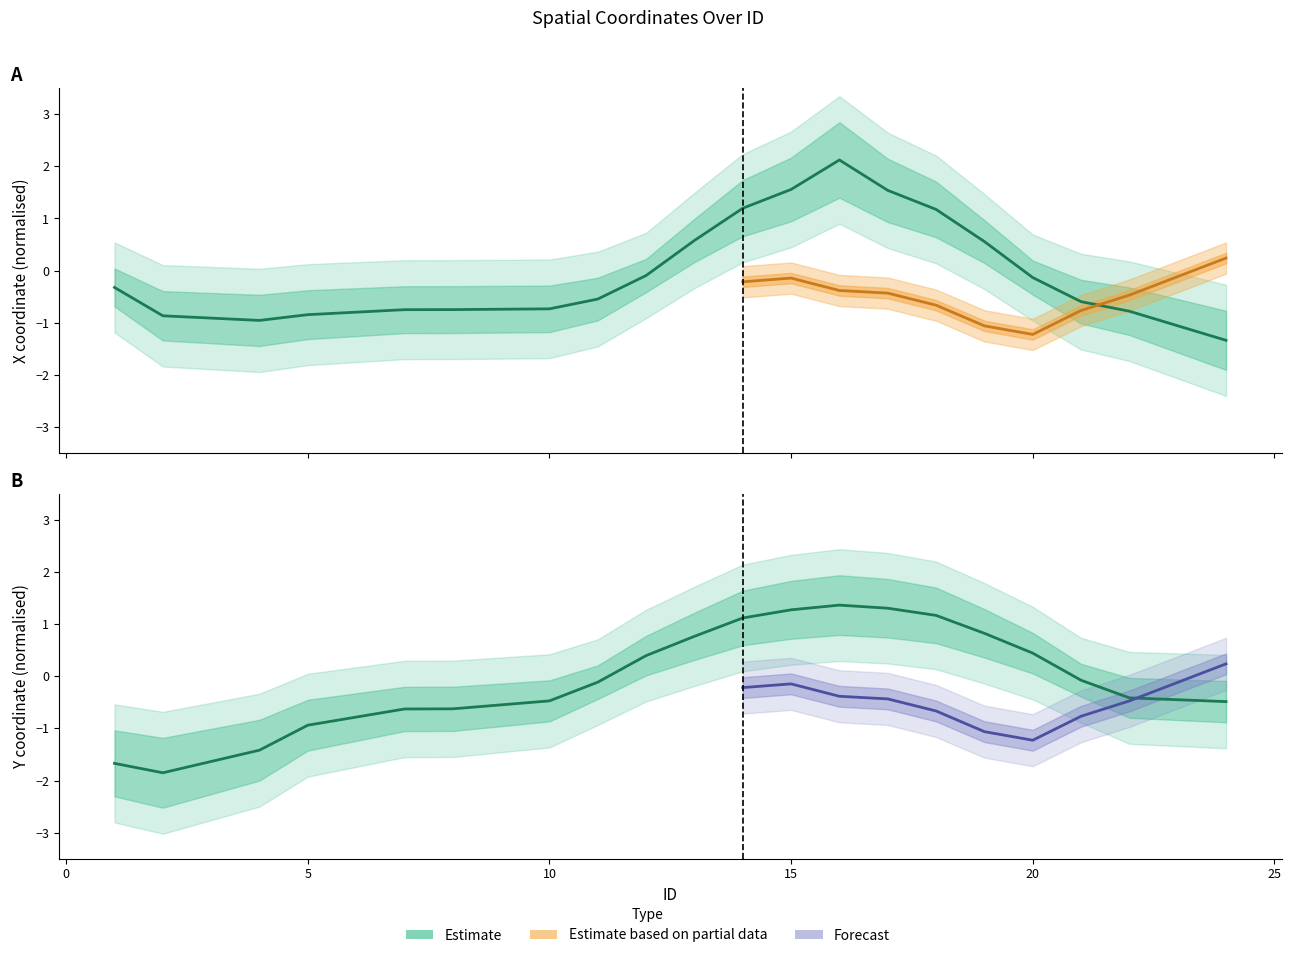

True or false: Y has more than 1 interior local peaks.

False